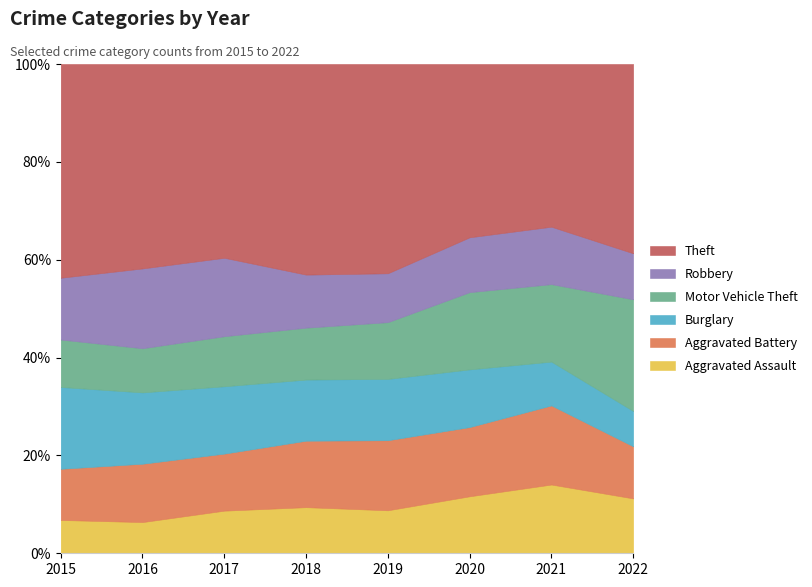

What is the total value across all series at 2018?

100.0